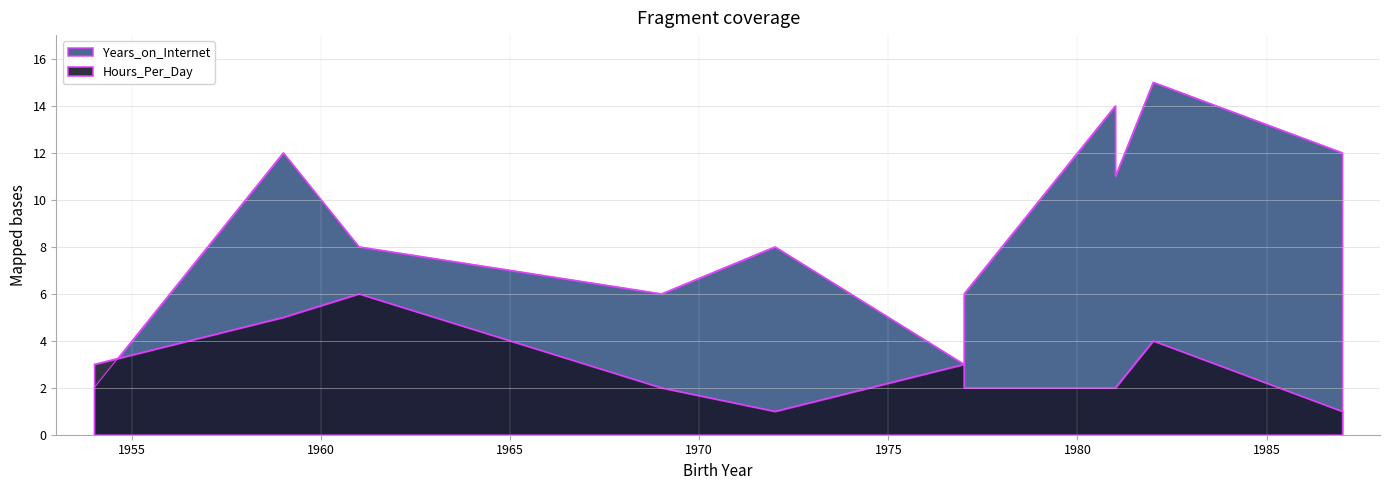

Which series ends up on top after the final intersection of Hours_Per_Day and Years_on_Internet?

Years_on_Internet